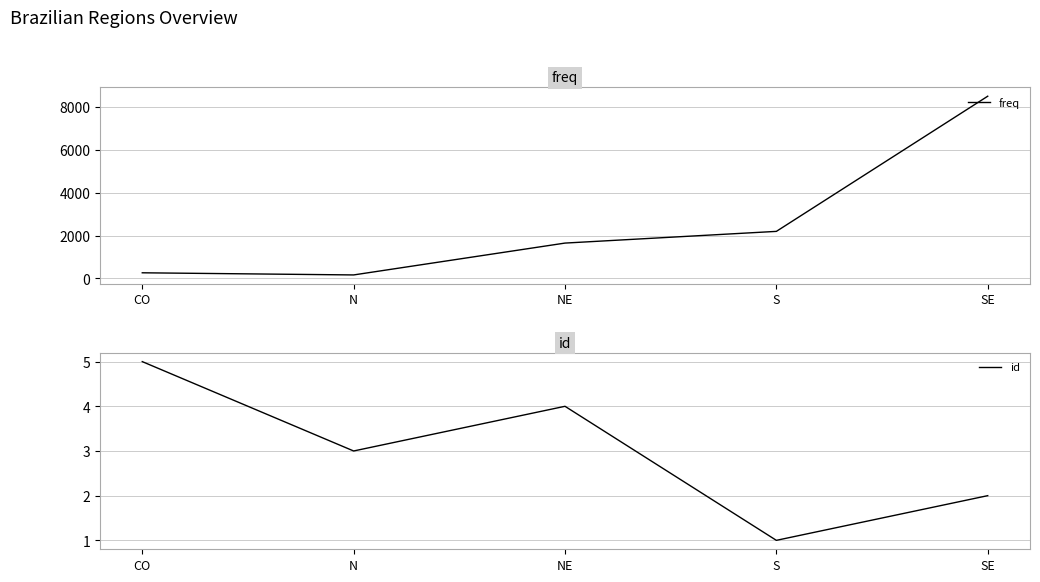

What is the difference between the maximum and minimum values in the id series?

4